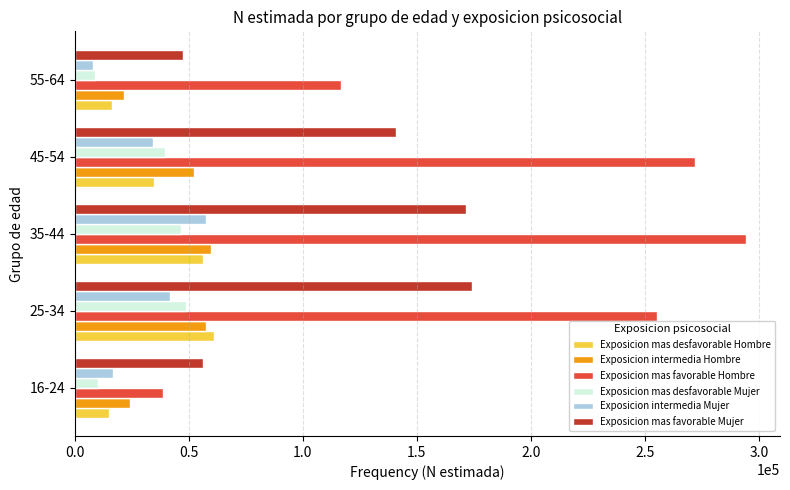

What are all the series names shown in the legend?

Exposicion mas desfavorable Hombre, Exposicion intermedia Hombre, Exposicion mas favorable Hombre, Exposicion mas desfavorable Mujer, Exposicion intermedia Mujer, Exposicion mas favorable Mujer